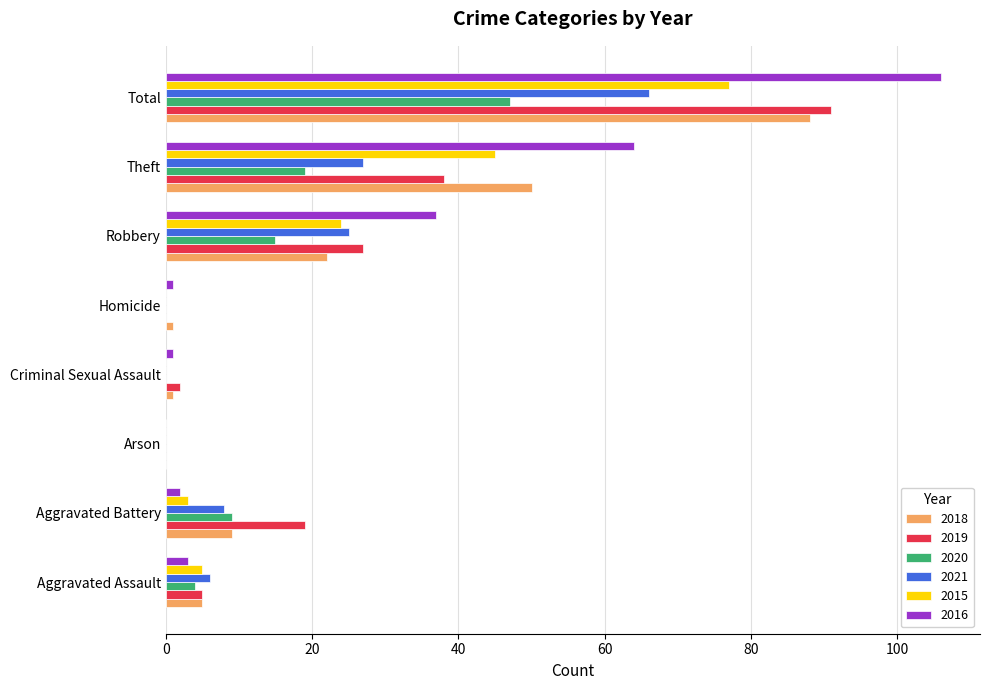

At which category is the sum across all series the highest?

Total